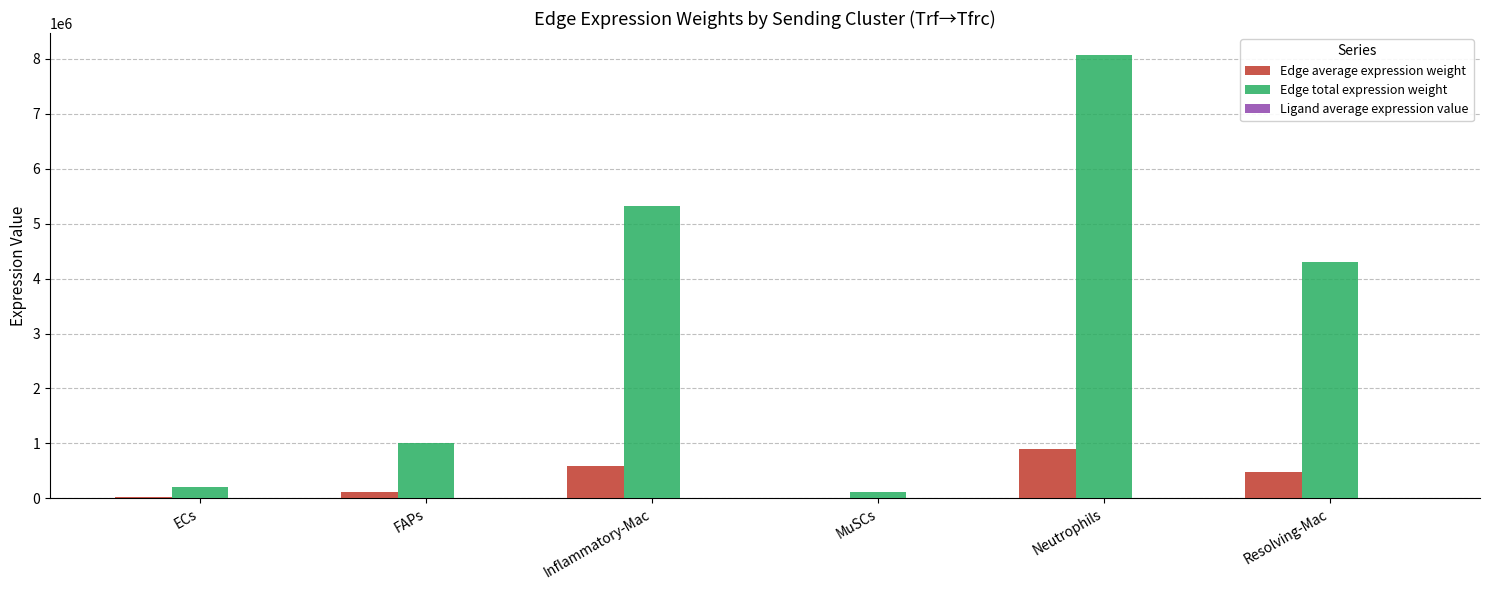

Does the chart contain stacked bars?

No